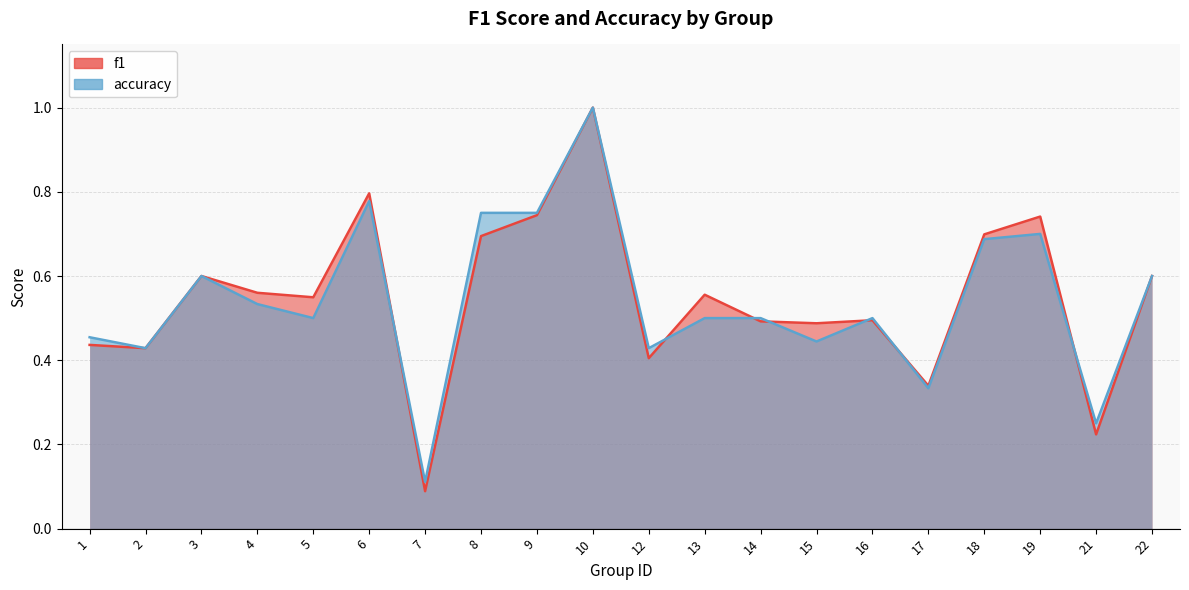

At 4, list the series in order from smallest to largest.

accuracy, f1